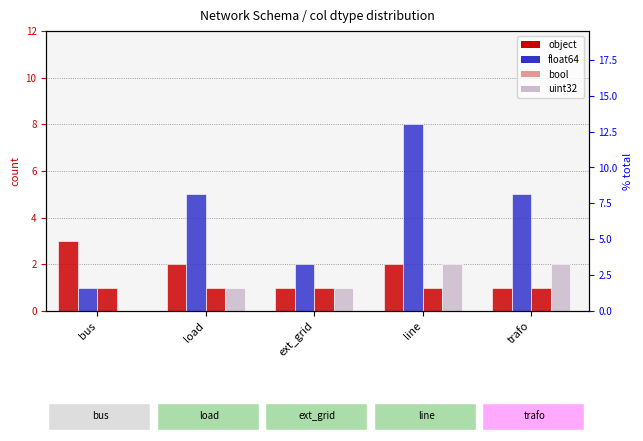

At line, list the series in order from smallest to largest.

bool, object, uint32, float64